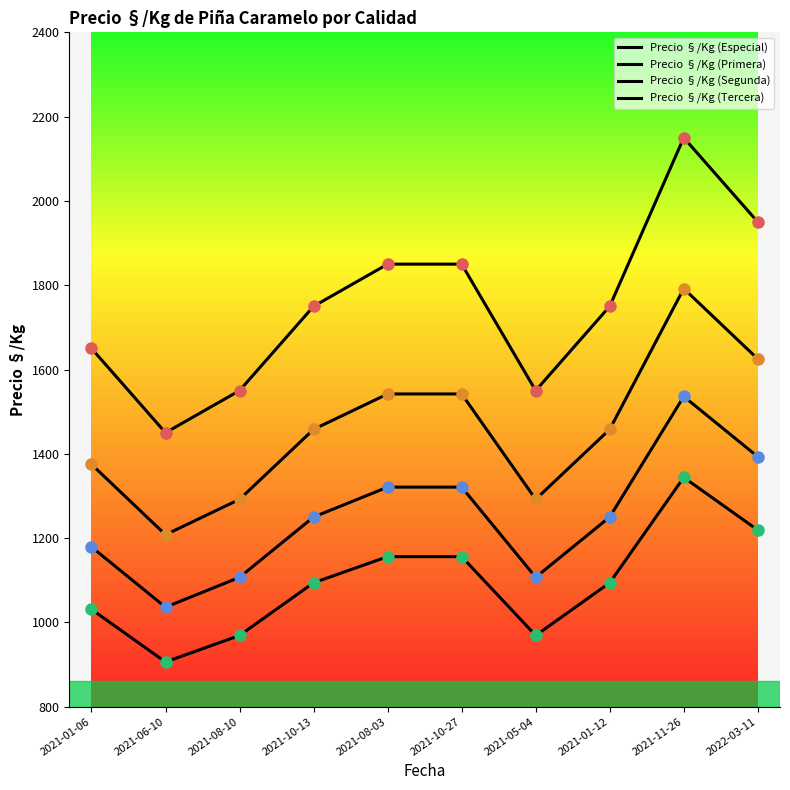

Which series has the widest spread of values?

Precio §/Kg (Especial)